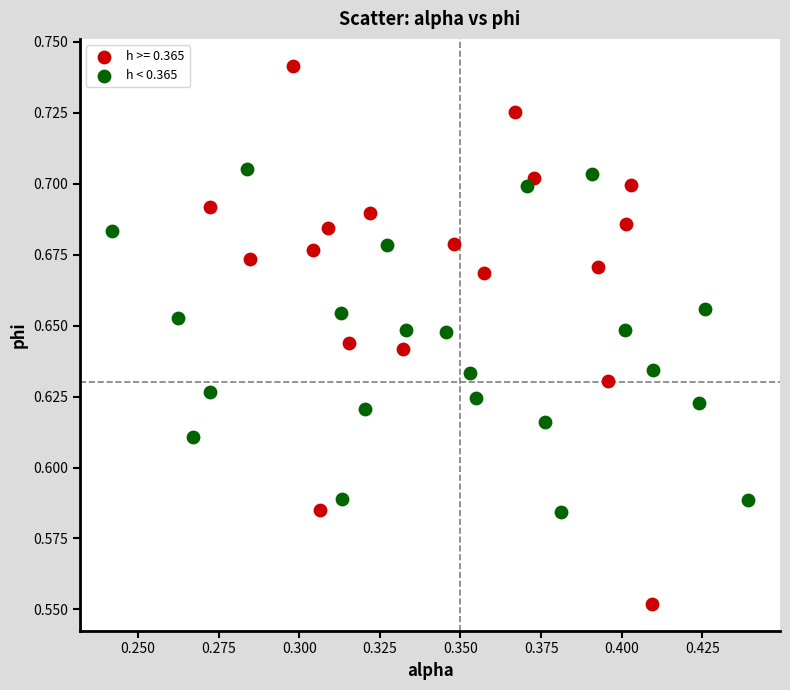

Which series has the widest spread of Y values?

h >= 0.365